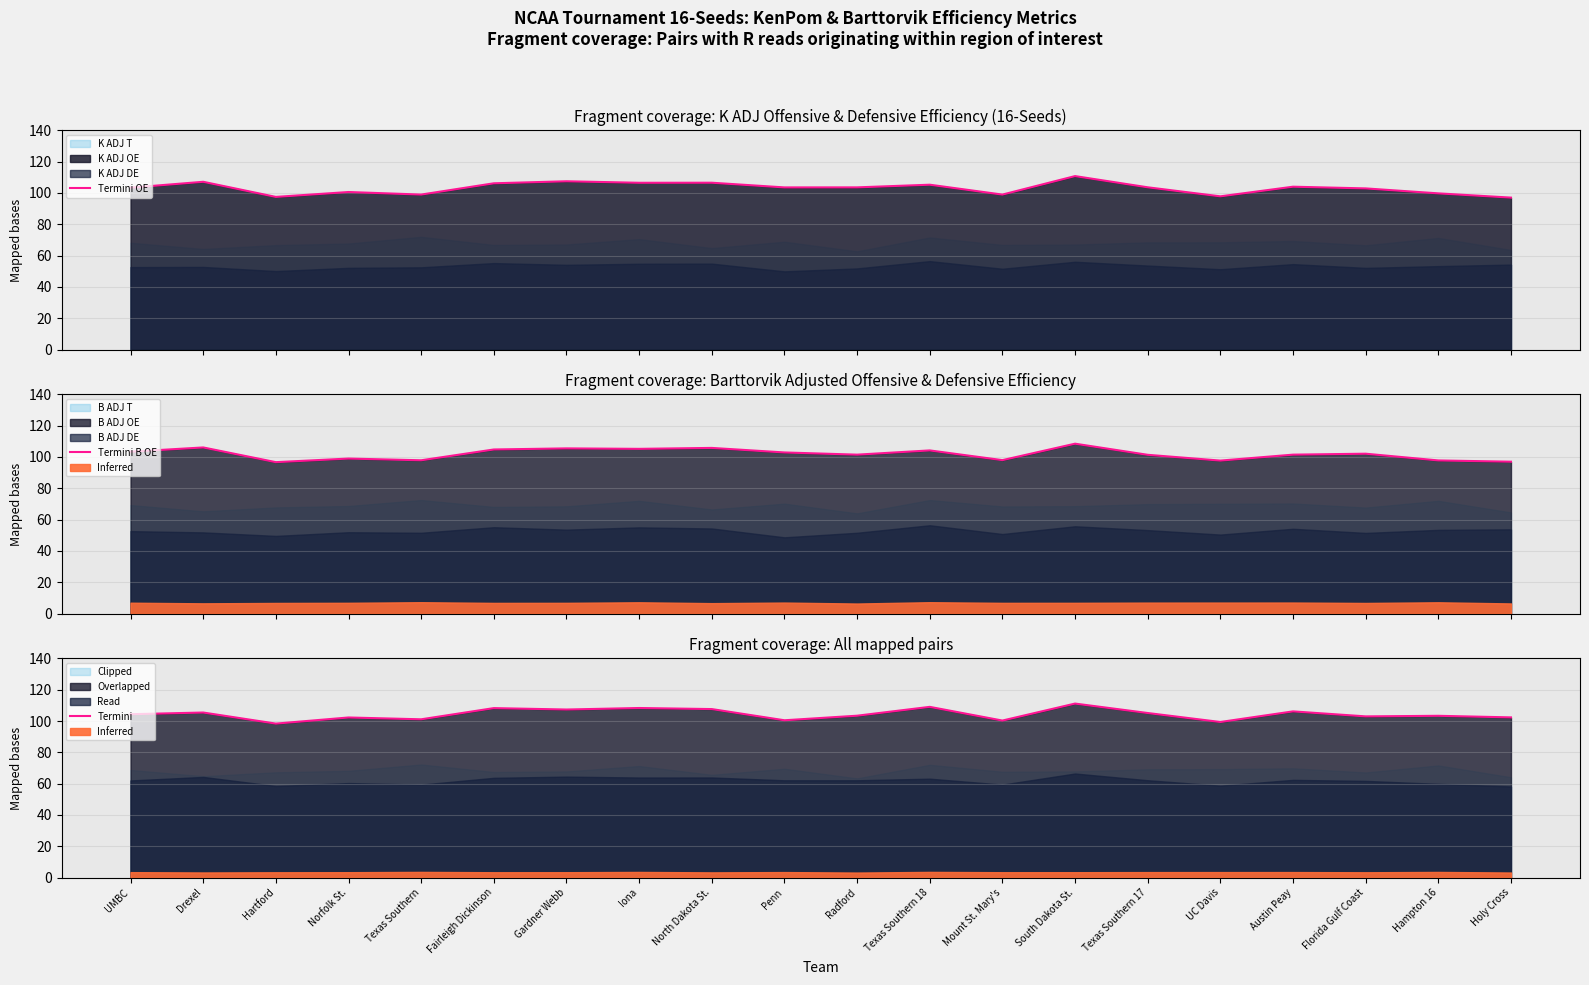

True or false: Termini B OE and Termini intersect in this chart.

True